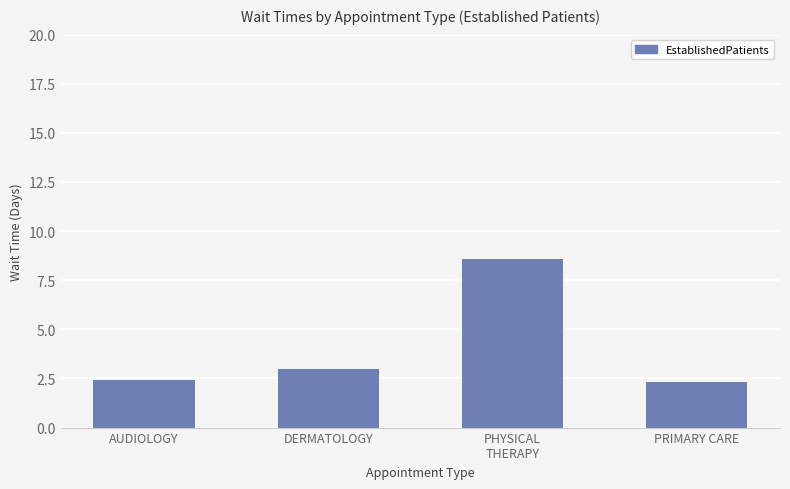

What is the difference between the second highest and second lowest values?

0.6